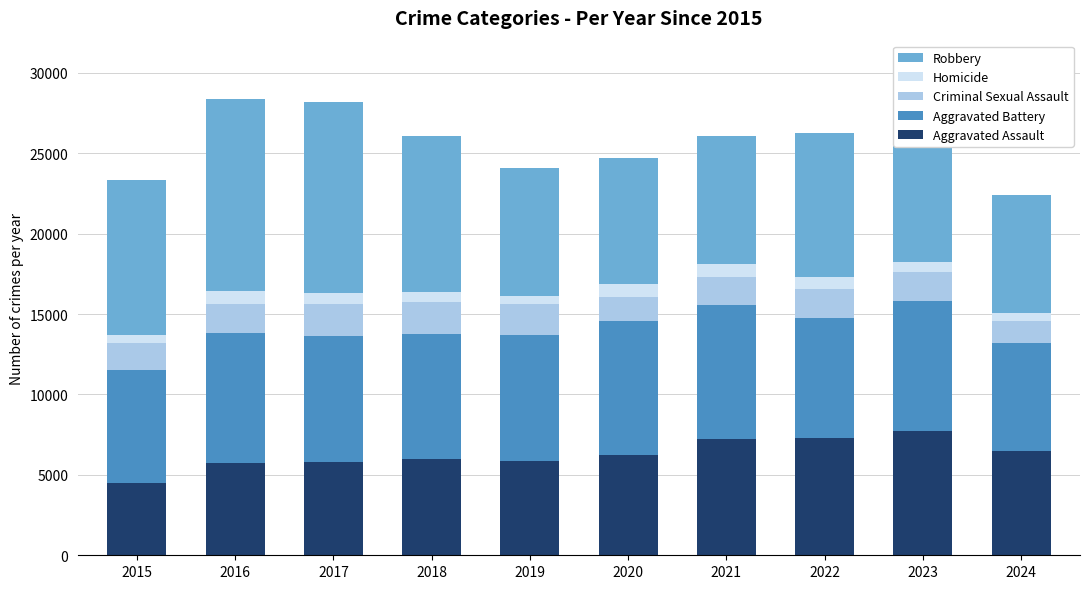

The Aggravated Assault series shows 7710 at 2023. True or false?

True